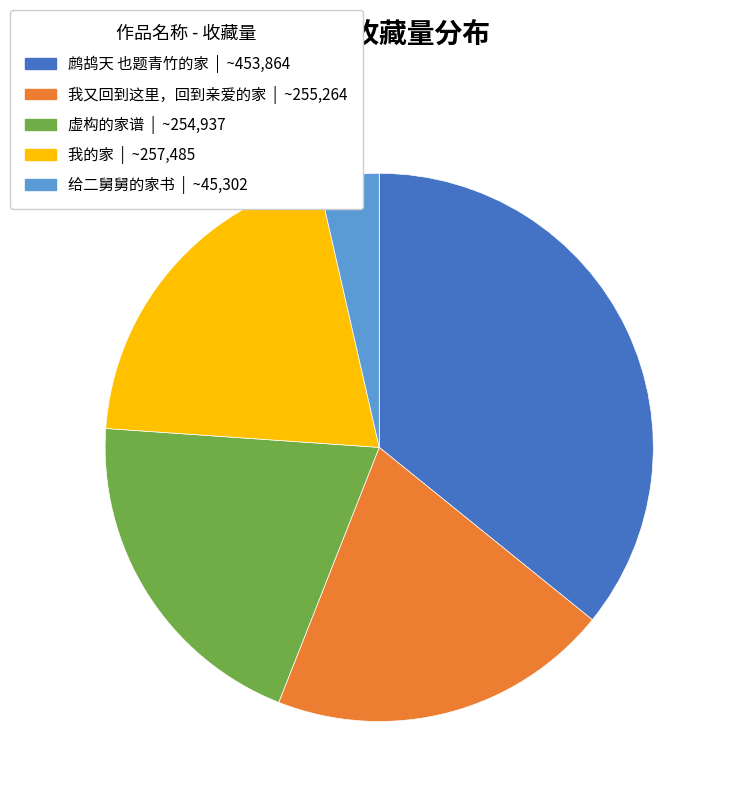

Is there any slice that represents more than half of the pie?

No